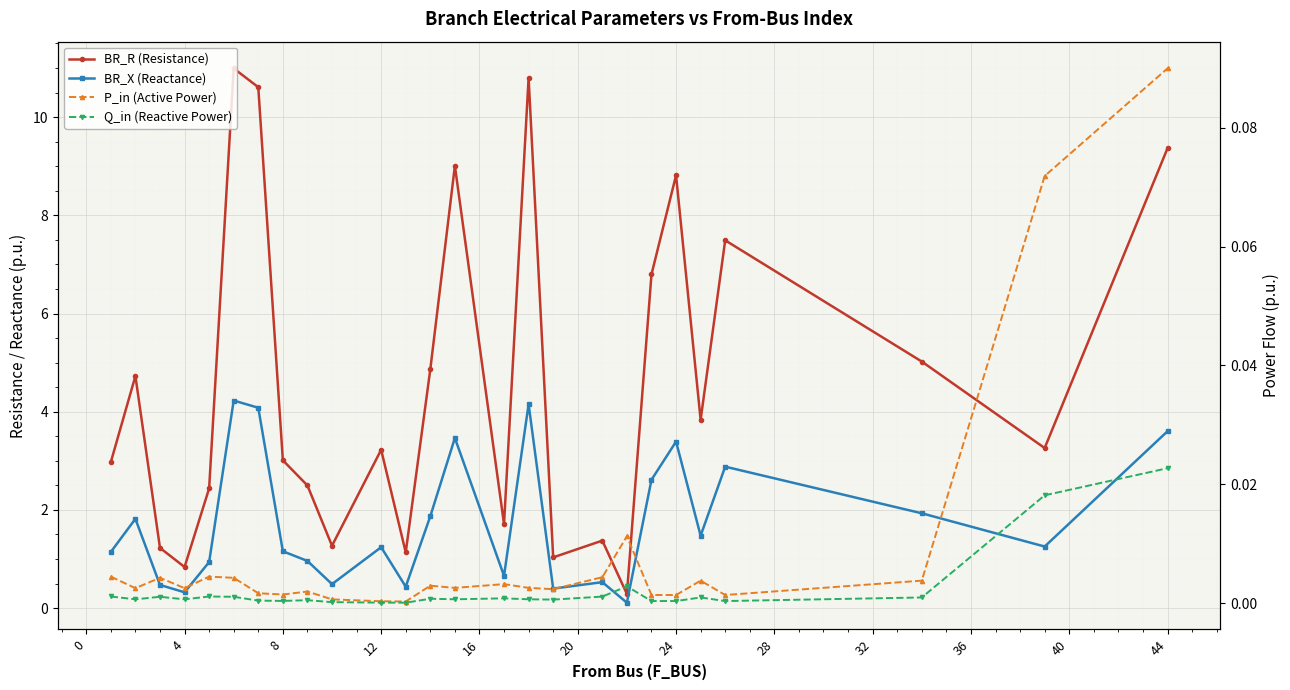

What value does the BR_R (Resistance) series have at 12?

3.2